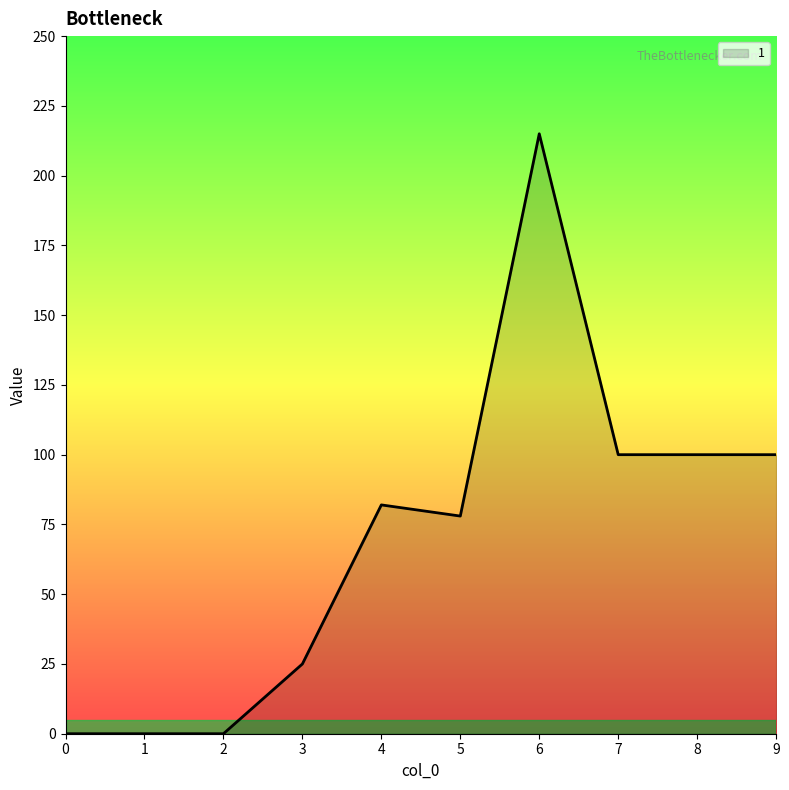

Is it true that the value at 2 is -104?

False